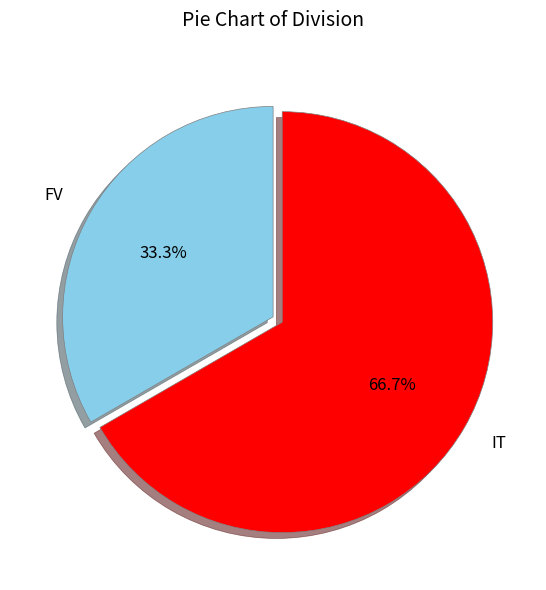

To the nearest percent, what percentage of the pie is IT?

67%